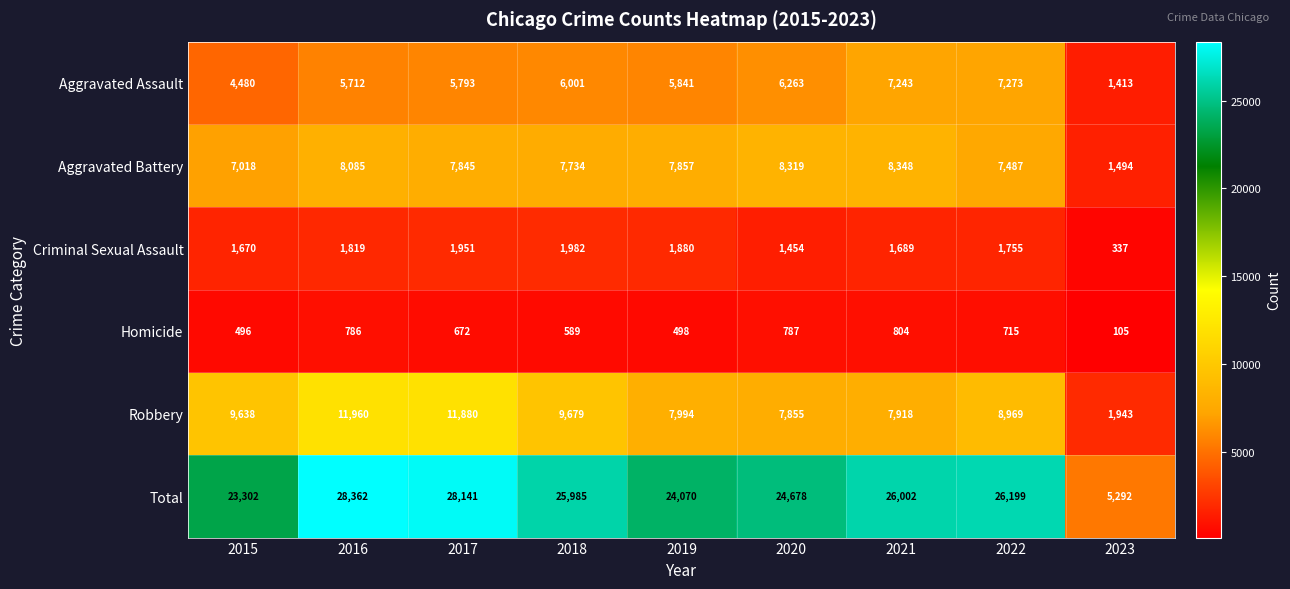

List the series in order of their peak value, highest first.

Total, Robbery, Aggravated Battery, Aggravated Assault, Criminal Sexual Assault, Homicide